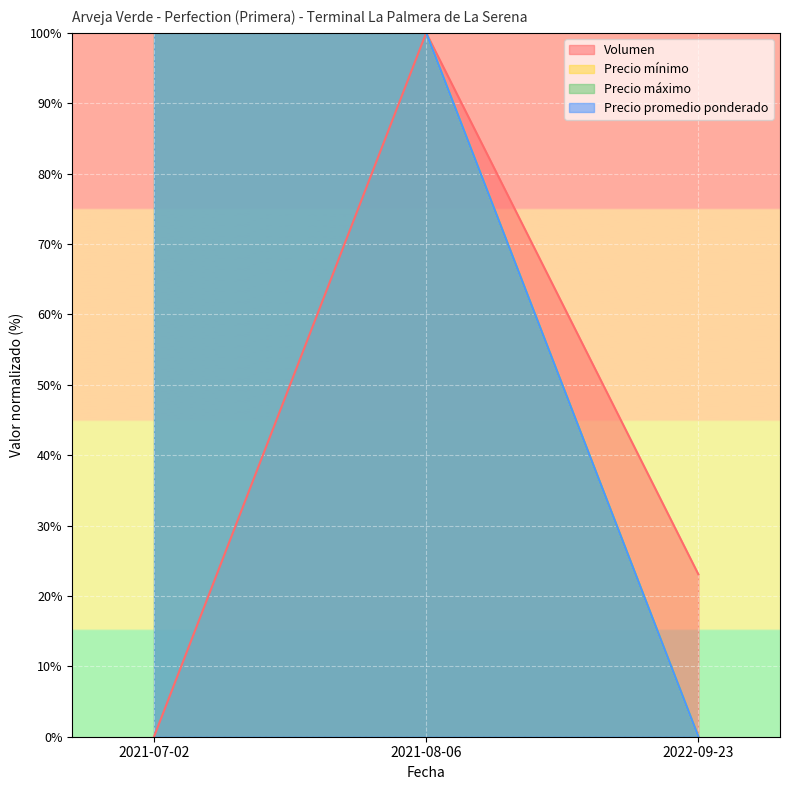

What are all the series names shown in the legend?

Volumen, Precio mínimo, Precio máximo, Precio promedio ponderado